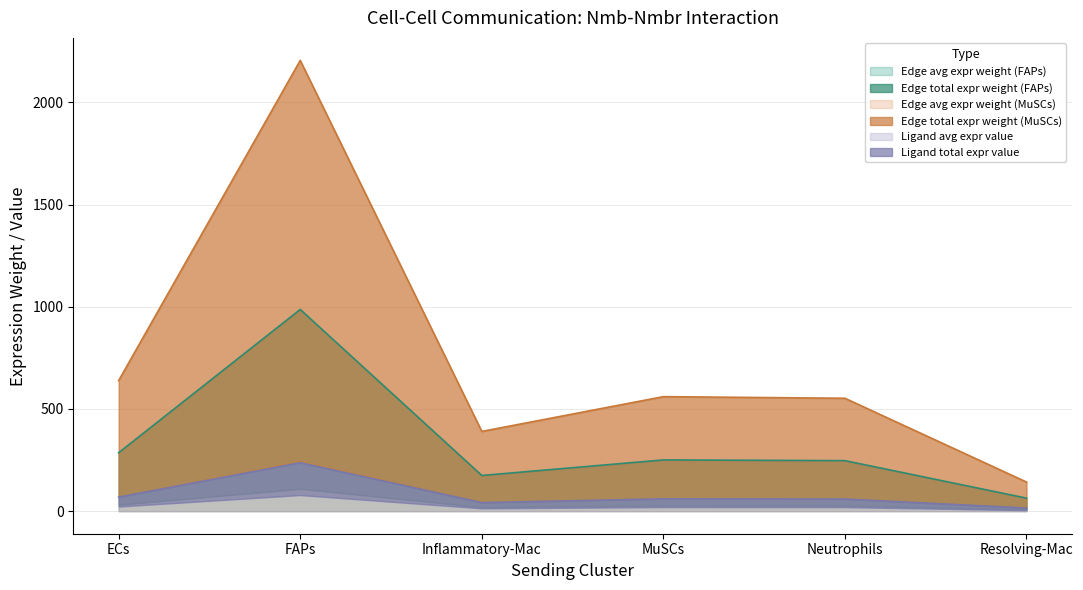

True or false: Edge average expression weight (MuSCs) has a value of 60.3 at MuSCs.

True